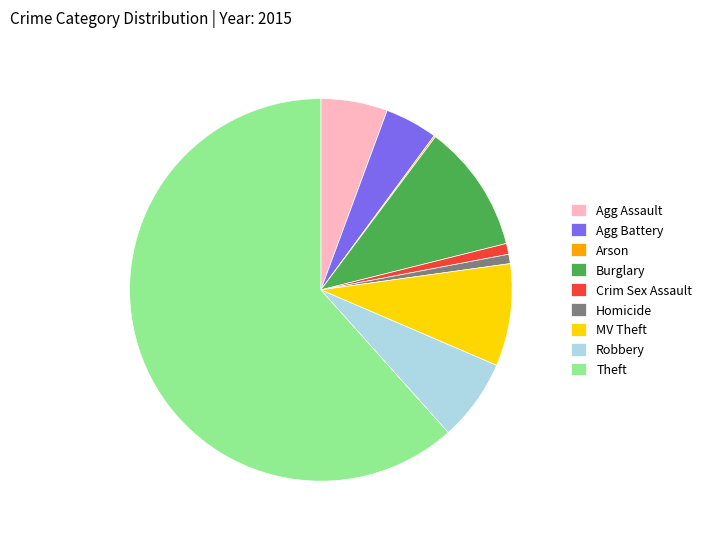

Between Agg Battery and MV Theft, which is larger?

MV Theft